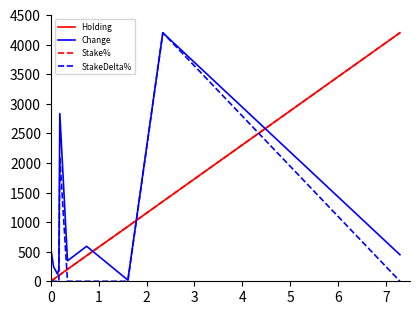

Which series has the largest total across all categories?

Change